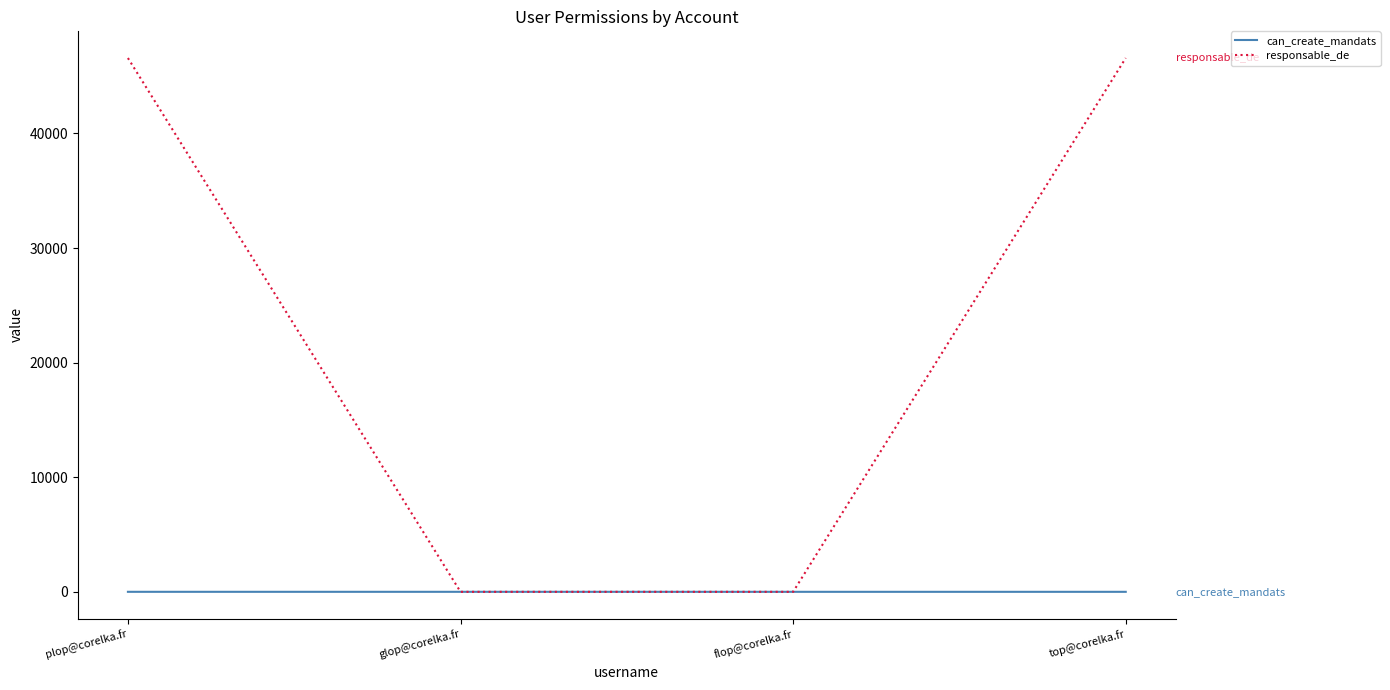

At how many categories does at least one series exceed 21873?

2